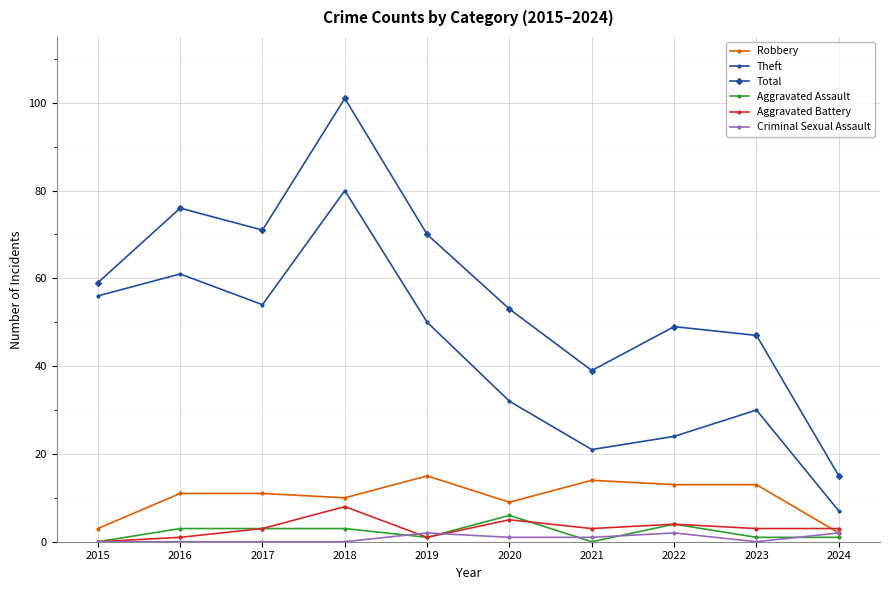

At which label does Robbery reach its peak?

2019